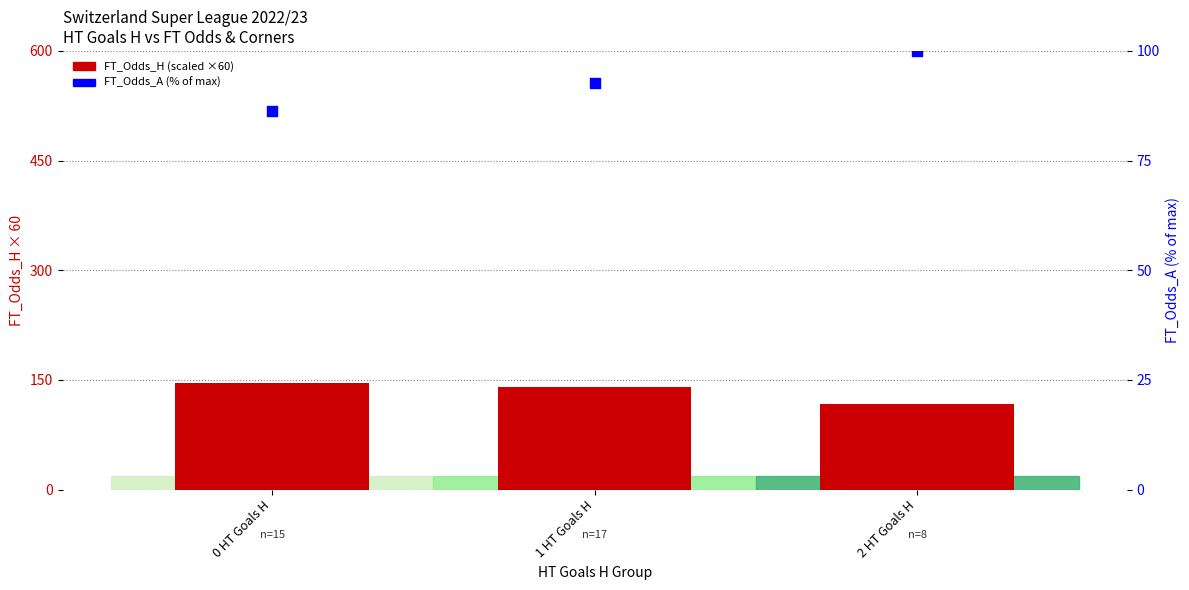

Which series has the largest total across all categories?

FT_Odds_H (scaled)